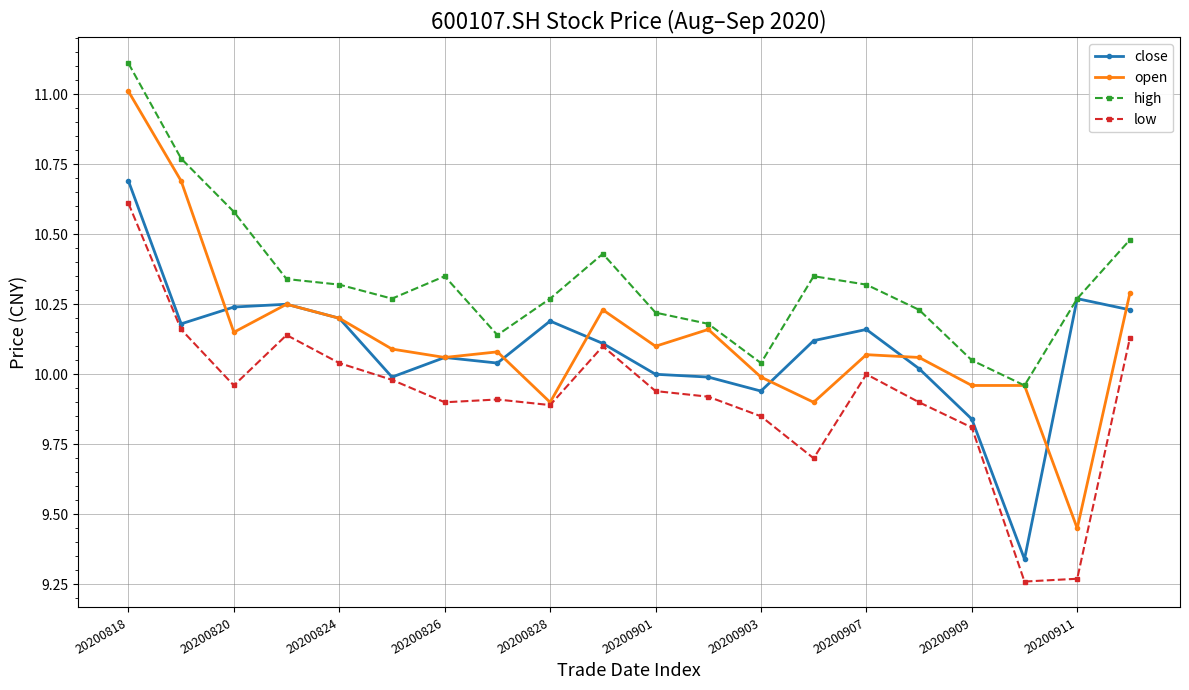

At how many categories does at least one series exceed 9?

20